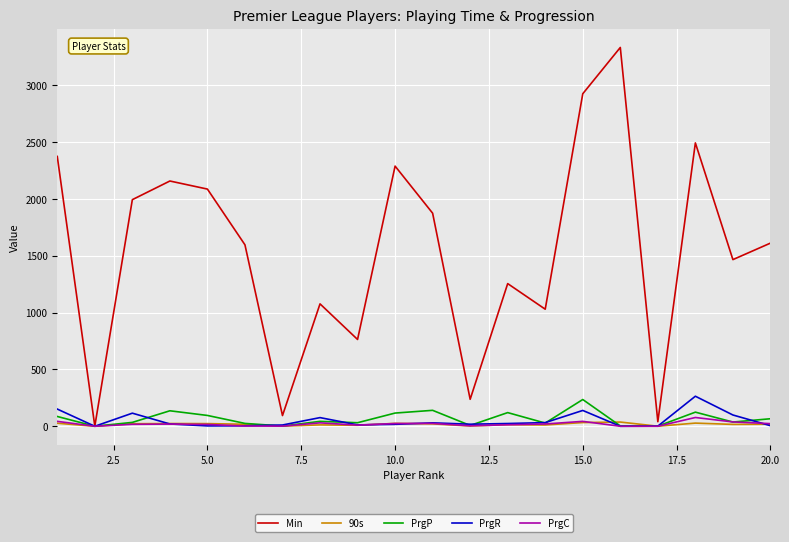

Which series has the largest total across all categories?

Min